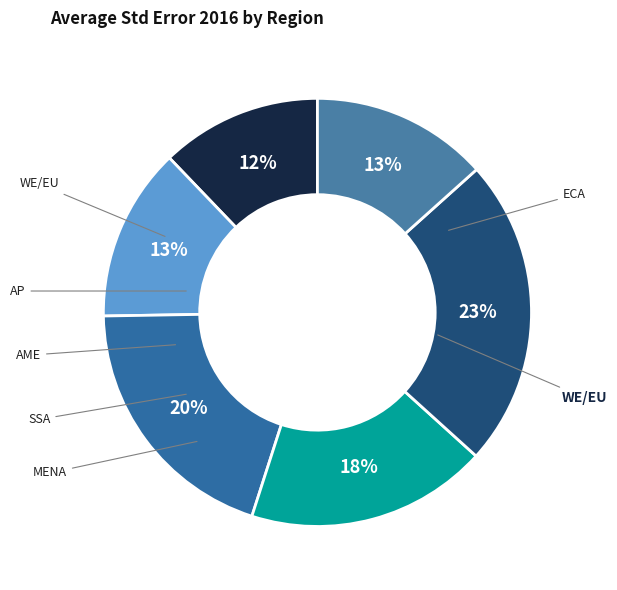

Count the number of slices in the pie.

6